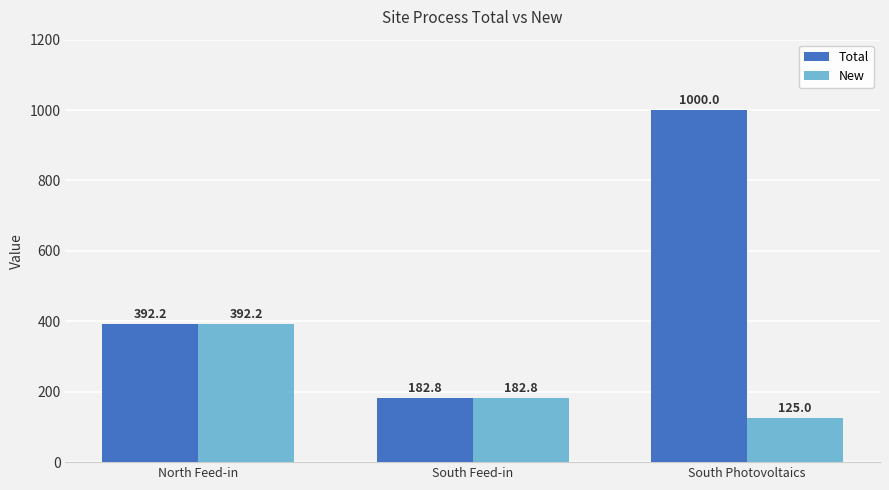

What is the sum of all New values?

700.0